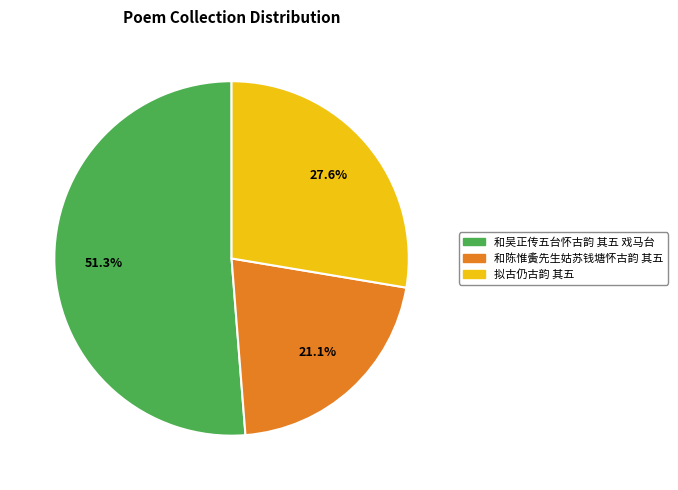

Combined, do 和陈惟夤先生姑苏钱塘怀古韵 其五 and 拟古仍古韵 其五 account for over 50%?

No